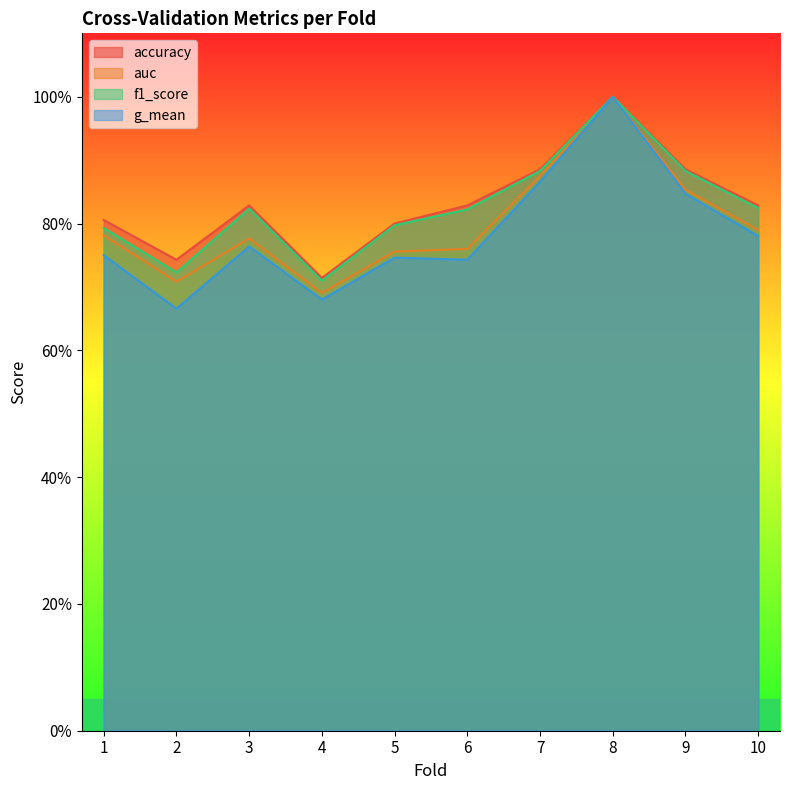

True or false: accuracy and f1_score intersect in this chart.

False